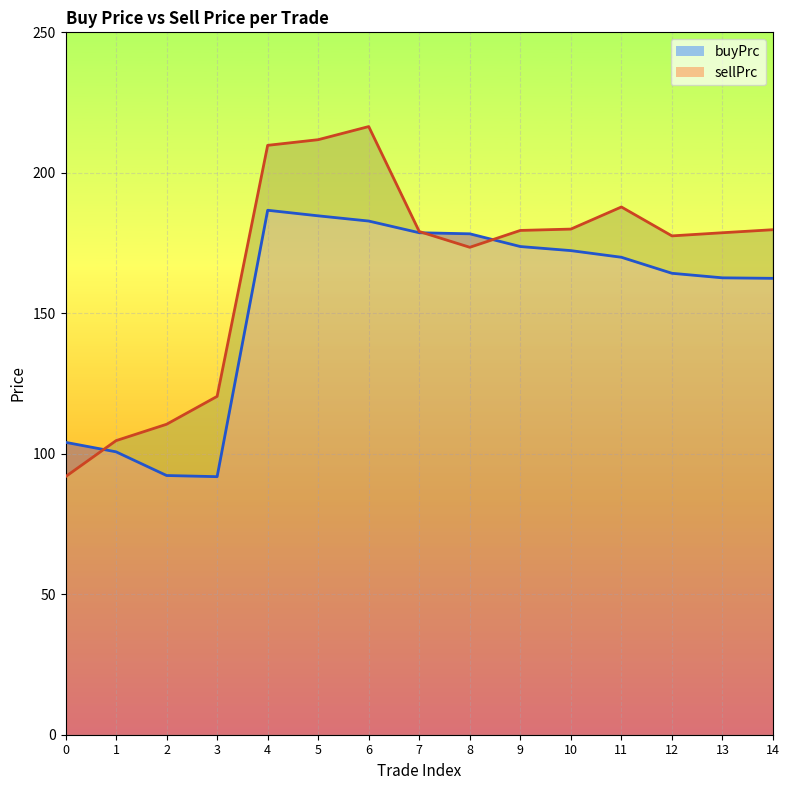

List the labels in order of sellPrc value, smallest first.

0, 1, 2, 3, 8, 12, 13, 7, 9, 14, 10, 11, 4, 5, 6